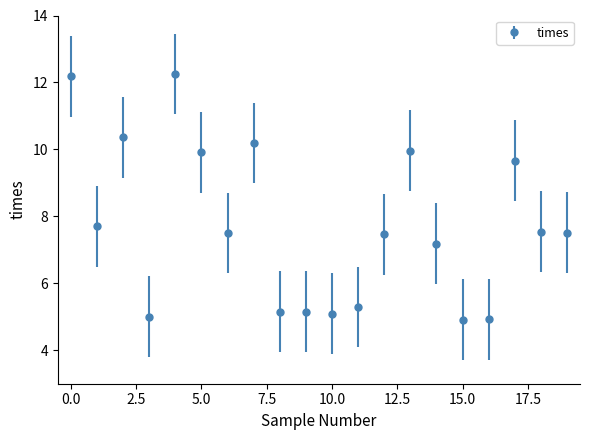

True or false: there are more than 2 points higher than both neighbors.

True